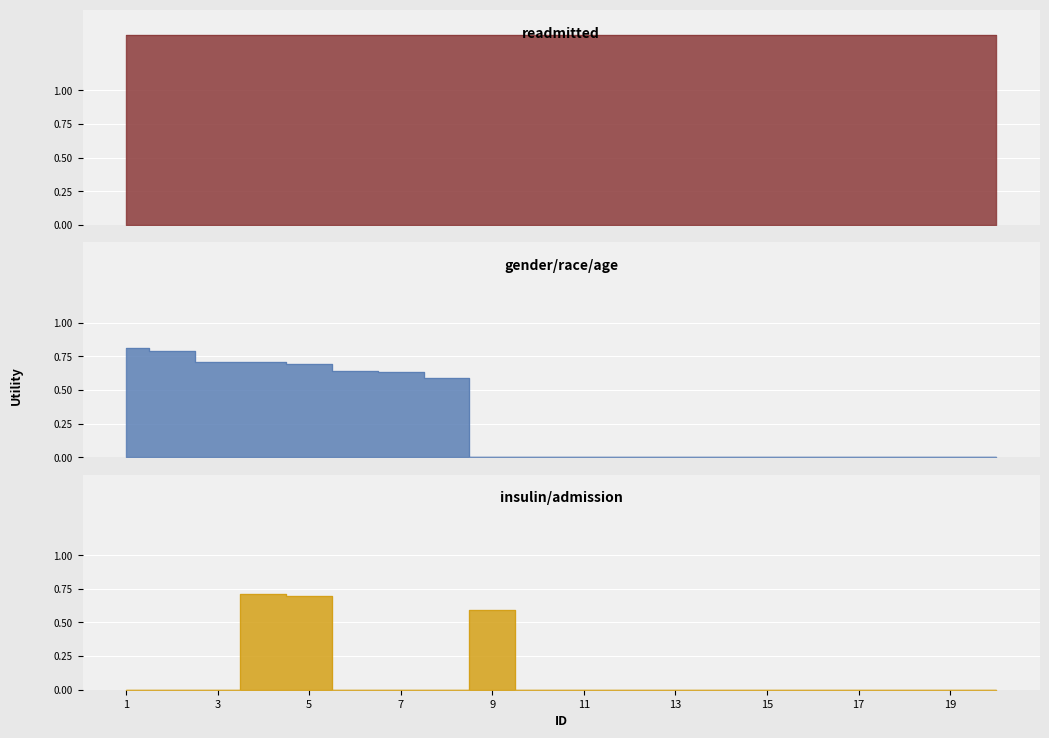

Which series has the largest range (max minus min)?

gender/race/age